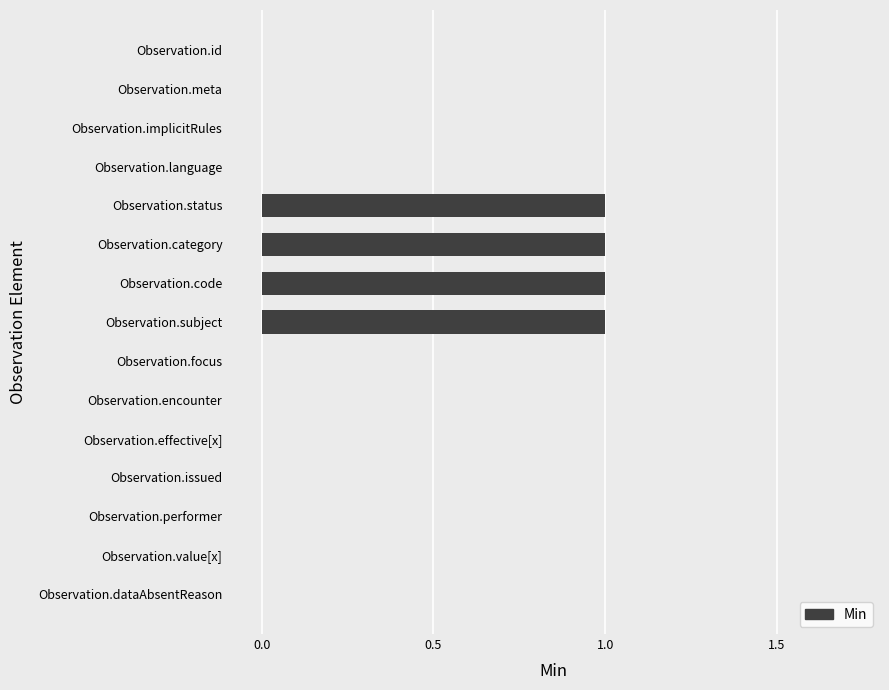

What is the sum of all values?

4